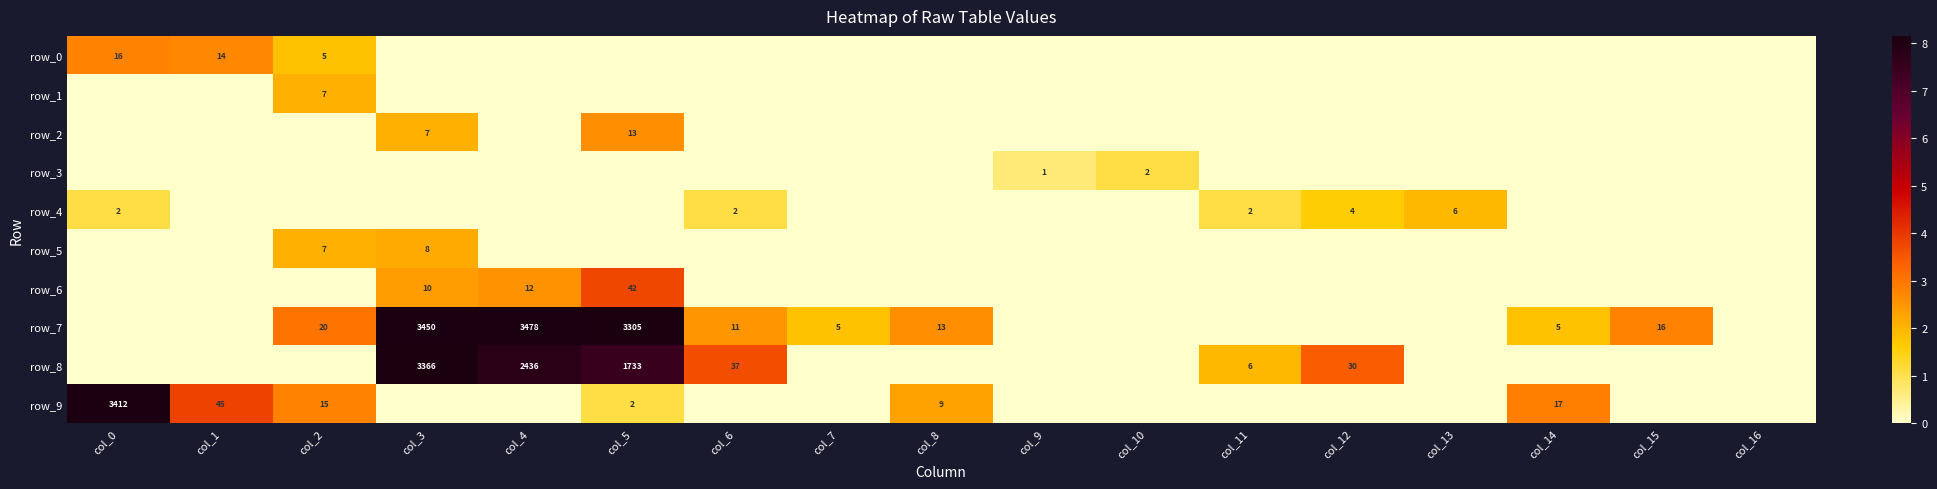

Reading left to right, extract all data points from this chart.

row_0: col_0=2.8	col_1=2.7	col_2=1.8	col_3=0.0	col_4=0.0	col_5=0.0	col_6=0.0	col_7=0.0	col_8=0.0	col_9=0.0	col_10=0.0	col_11=0.0	col_12=0.0	col_13=0.0	col_14=0.0	col_15=0.0	col_16=0.0
row_1: col_0=0.0	col_1=0.0	col_2=2.1	col_3=0.0	col_4=0.0	col_5=0.0	col_6=0.0	col_7=0.0	col_8=0.0	col_9=0.0	col_10=0.0	col_11=0.0	col_12=0.0	col_13=0.0	col_14=0.0	col_15=0.0	col_16=0.0
row_2: col_0=0.0	col_1=0.0	col_2=0.0	col_3=2.1	col_4=0.0	col_5=2.6	col_6=0.0	col_7=0.0	col_8=0.0	col_9=0.0	col_10=0.0	col_11=0.0	col_12=0.0	col_13=0.0	col_14=0.0	col_15=0.0	col_16=0.0
row_3: col_0=0.0	col_1=0.0	col_2=0.0	col_3=0.0	col_4=0.0	col_5=0.0	col_6=0.0	col_7=0.0	col_8=0.0	col_9=0.7	col_10=1.1	col_11=0.0	col_12=0.0	col_13=0.0	col_14=0.0	col_15=0.0	col_16=0.0
row_4: col_0=1.1	col_1=0.0	col_2=0.0	col_3=0.0	col_4=0.0	col_5=0.0	col_6=1.1	col_7=0.0	col_8=0.0	col_9=0.0	col_10=0.0	col_11=1.1	col_12=1.6	col_13=1.9	col_14=0.0	col_15=0.0	col_16=0.0
row_5: col_0=0.0	col_1=0.0	col_2=2.1	col_3=2.2	col_4=0.0	col_5=0.0	col_6=0.0	col_7=0.0	col_8=0.0	col_9=0.0	col_10=0.0	col_11=0.0	col_12=0.0	col_13=0.0	col_14=0.0	col_15=0.0	col_16=0.0
row_6: col_0=0.0	col_1=0.0	col_2=0.0	col_3=2.4	col_4=2.6	col_5=3.8	col_6=0.0	col_7=0.0	col_8=0.0	col_9=0.0	col_10=0.0	col_11=0.0	col_12=0.0	col_13=0.0	col_14=0.0	col_15=0.0	col_16=0.0
row_7: col_0=0.0	col_1=0.0	col_2=3.0	col_3=8.1	col_4=8.2	col_5=8.1	col_6=2.5	col_7=1.8	col_8=2.6	col_9=0.0	col_10=0.0	col_11=0.0	col_12=0.0	col_13=0.0	col_14=1.8	col_15=2.8	col_16=0.0
row_8: col_0=0.0	col_1=0.0	col_2=0.0	col_3=8.1	col_4=7.8	col_5=7.5	col_6=3.6	col_7=0.0	col_8=0.0	col_9=0.0	col_10=0.0	col_11=1.9	col_12=3.4	col_13=0.0	col_14=0.0	col_15=0.0	col_16=0.0
row_9: col_0=8.1	col_1=3.8	col_2=2.8	col_3=0.0	col_4=0.0	col_5=1.1	col_6=0.0	col_7=0.0	col_8=2.3	col_9=0.0	col_10=0.0	col_11=0.0	col_12=0.0	col_13=0.0	col_14=2.9	col_15=0.0	col_16=0.0